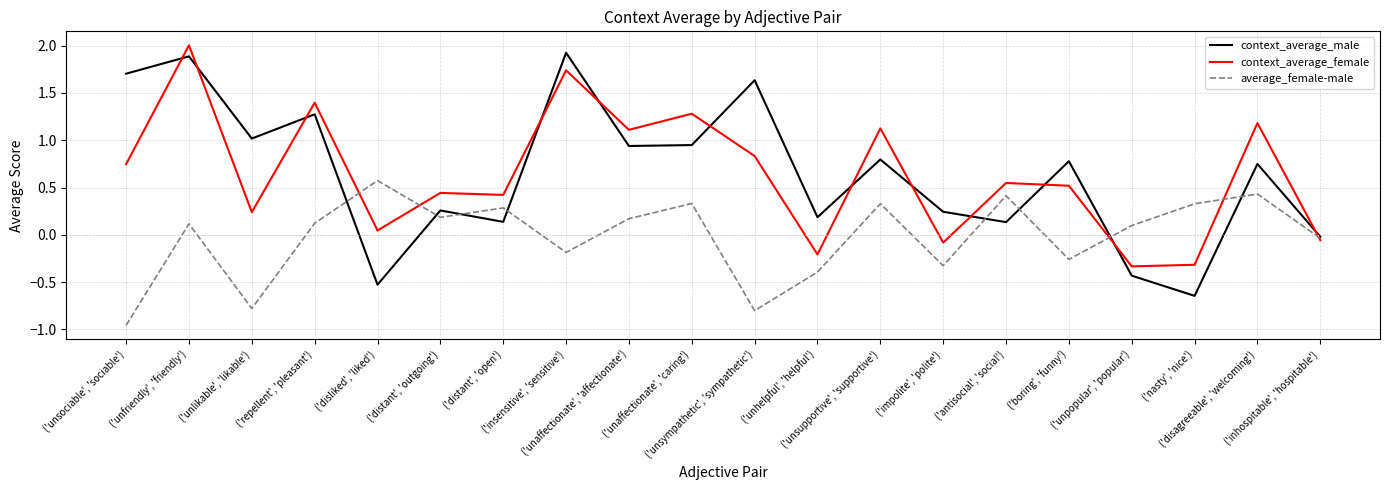

The context_average_female series shows 1.7 at ('insensitive', 'sensitive'). True or false?

True